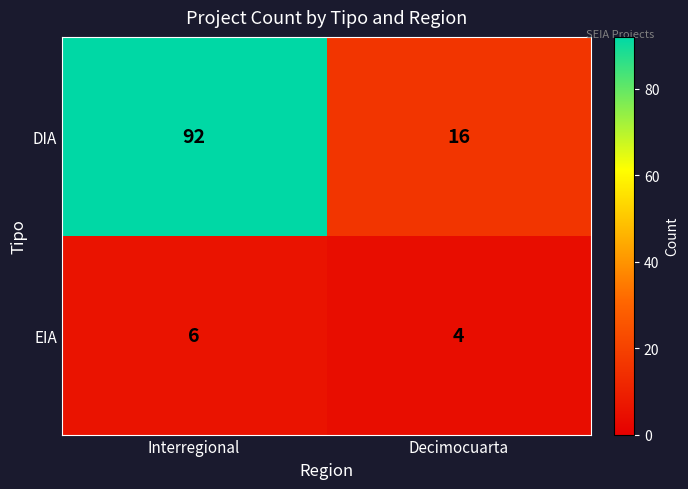

Read the DIA value at Interregional.

92